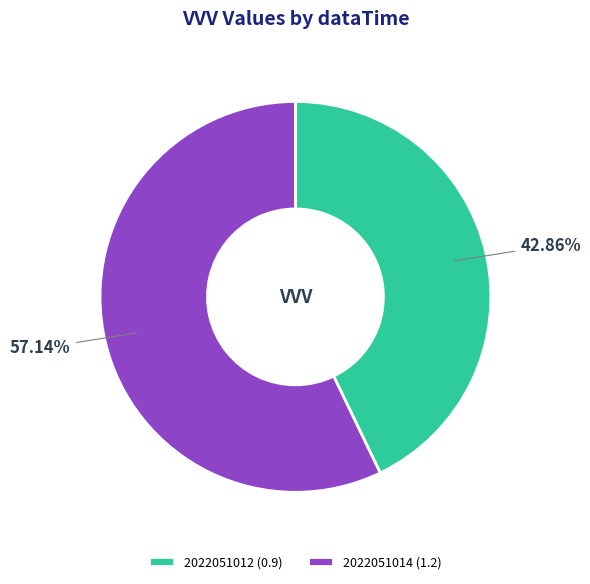

Rank the categories by value from lowest to highest.

2022051012, 2022051014